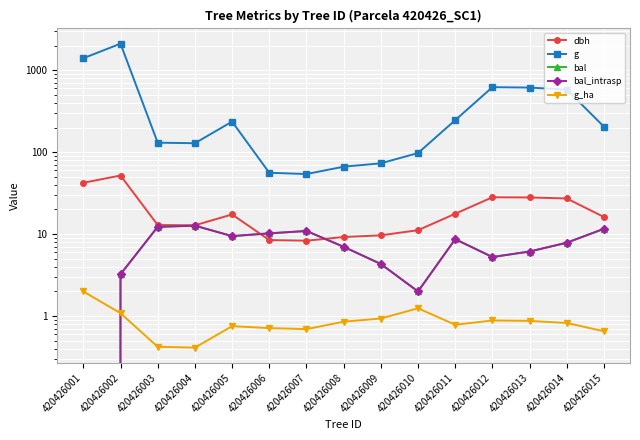

What are all the series names shown in the legend?

dbh, g, bal, bal_intrasp, g_ha